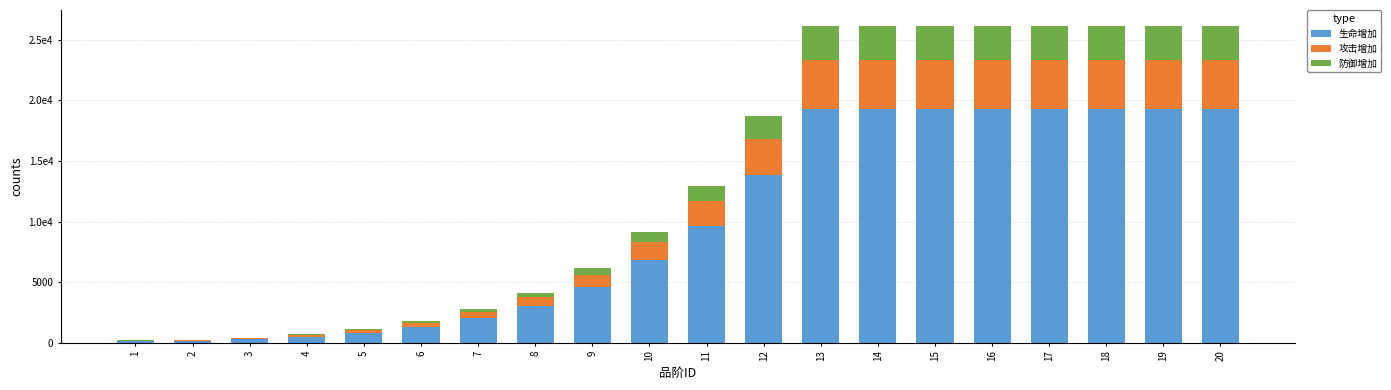

What is the sum of all 攻击增加 values?

42365